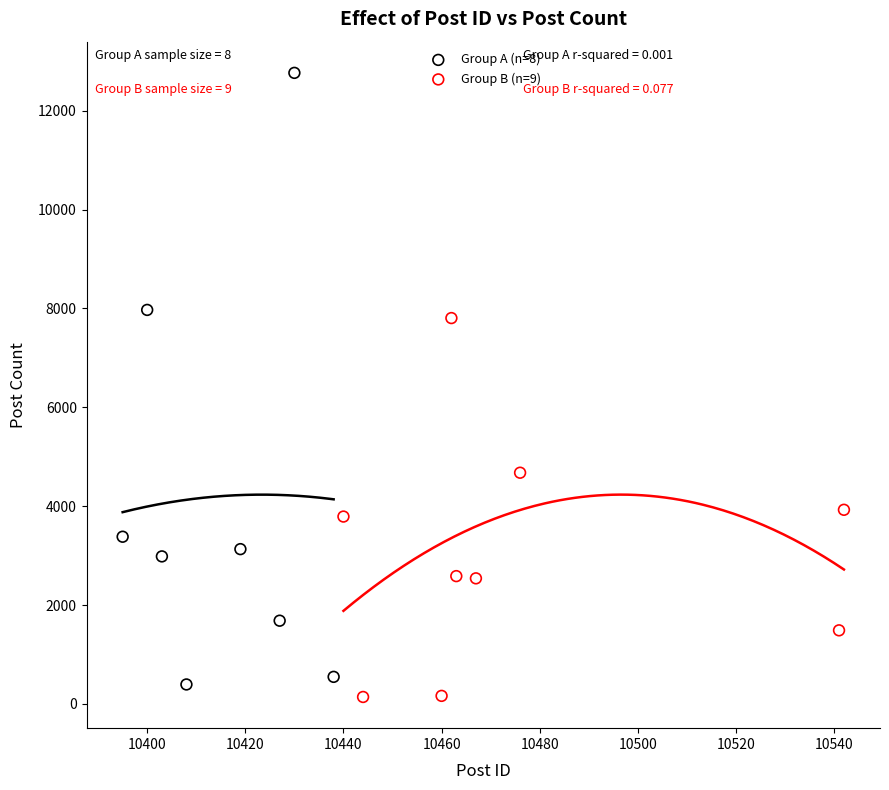

Which series has the widest spread of Y values?

Group A (n=8)